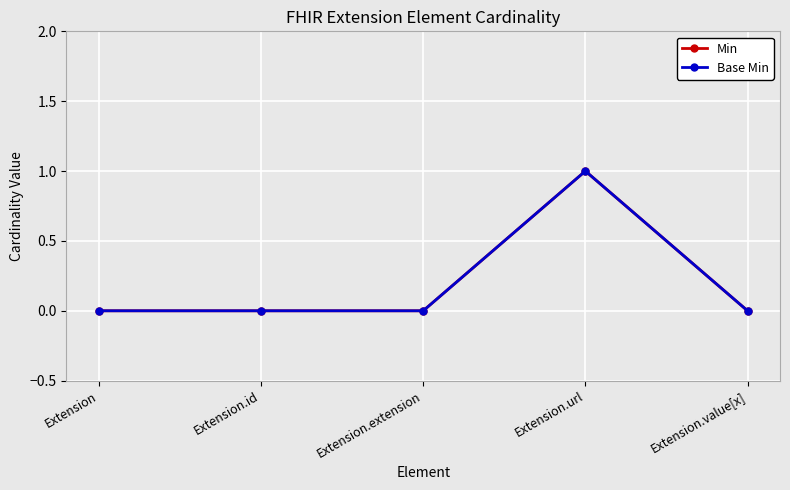

Does the chart have visible grid lines?

Yes